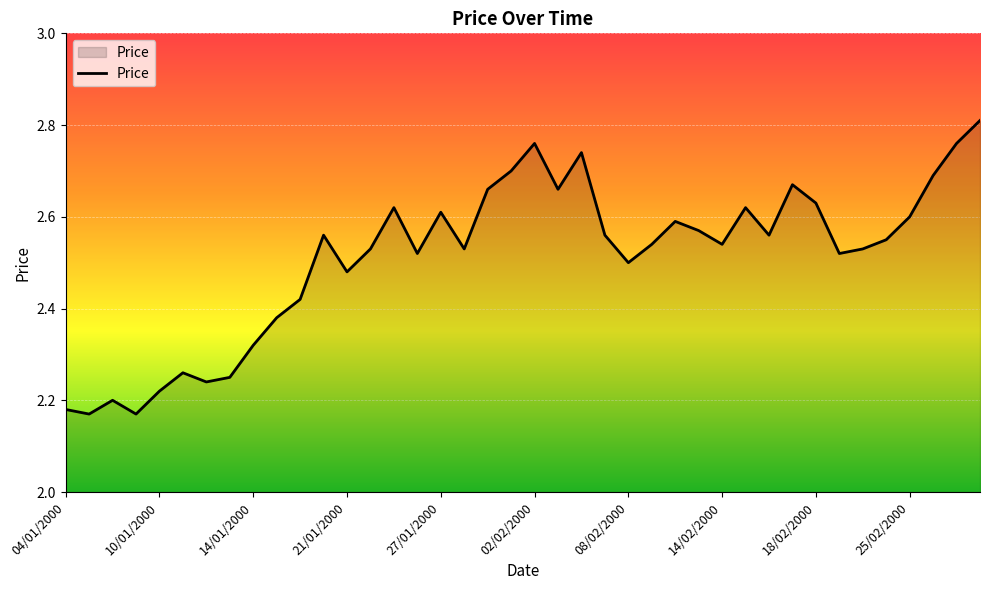

Does the chart display data point markers on the line(s)?

No